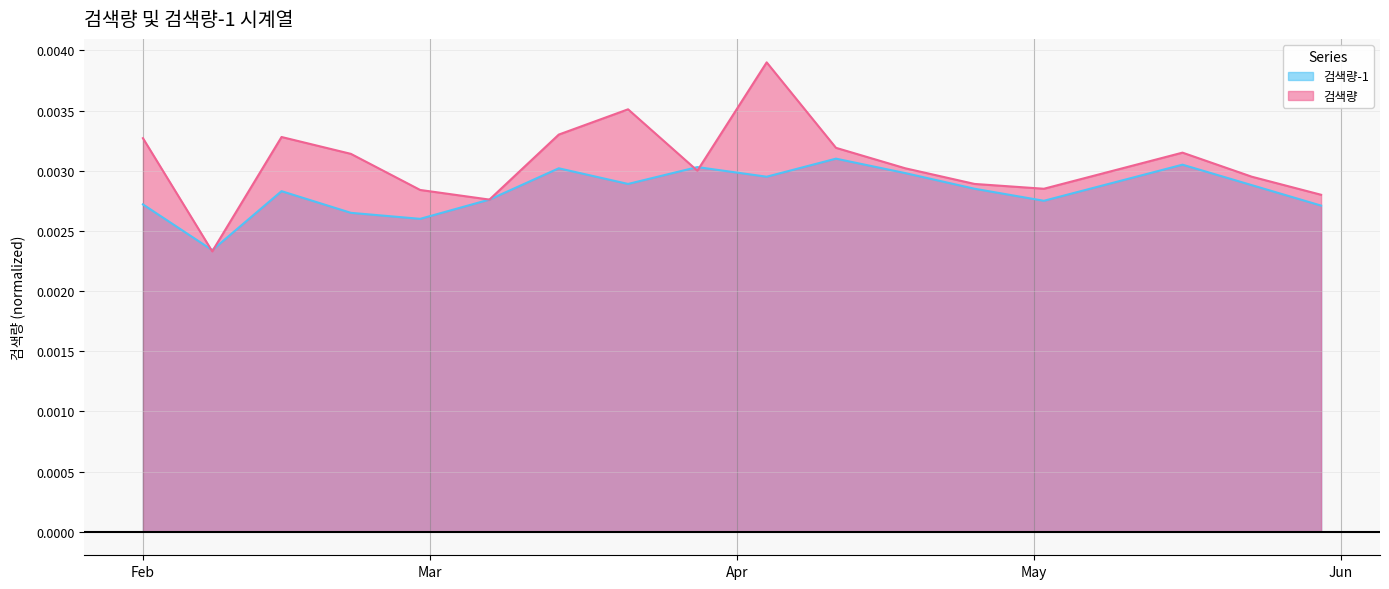

Is the value of 검색량-1 at 2016-04-25 greater than the value of 검색량 at 2016-04-04?

No